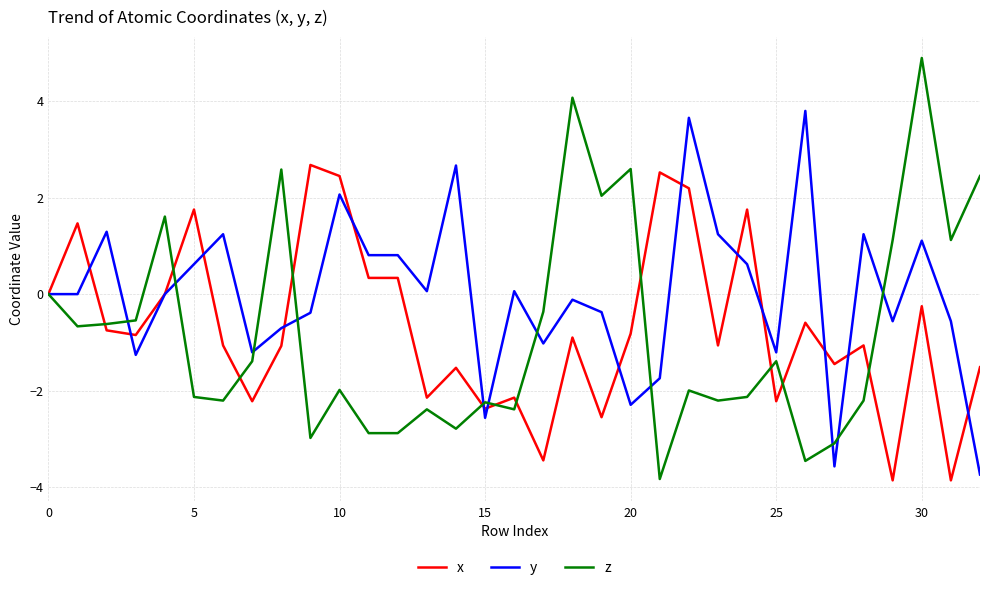

How many values in the z series are below -1?

19